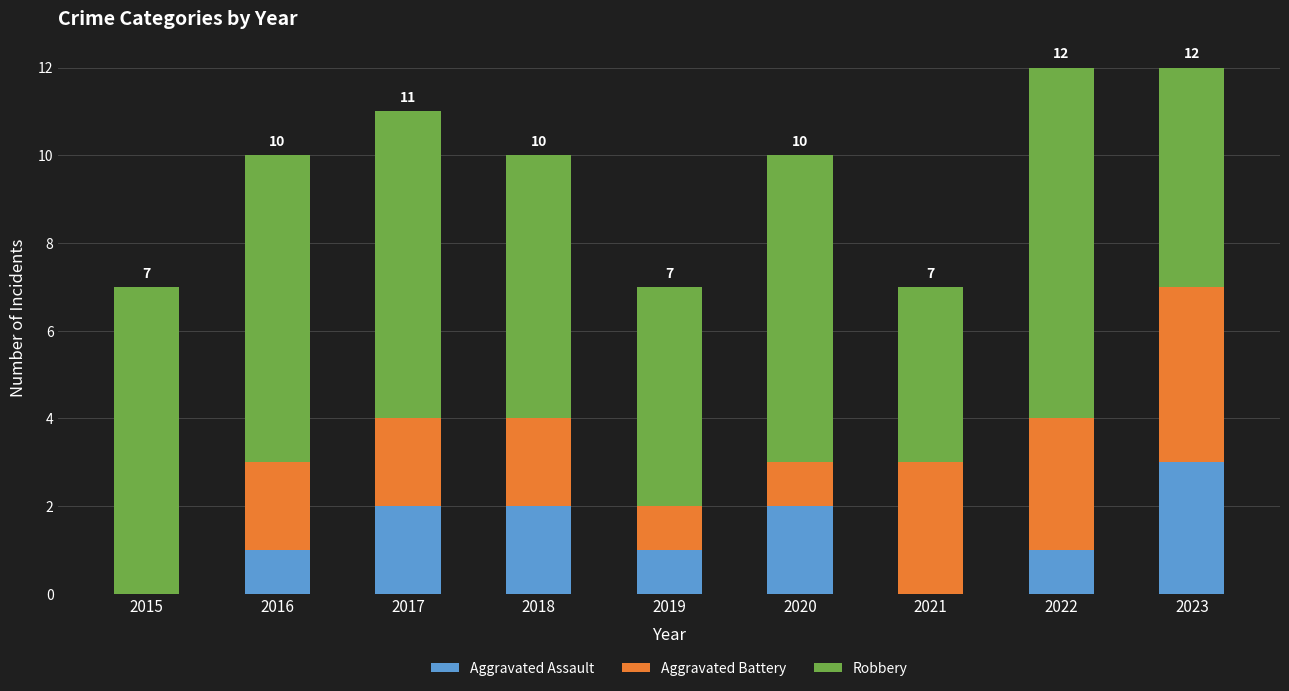

Reading left to right, what are the values for Aggravated Assault?

2015=0	2016=1	2017=2	2018=2	2019=1	2020=2	2021=0	2022=1	2023=3